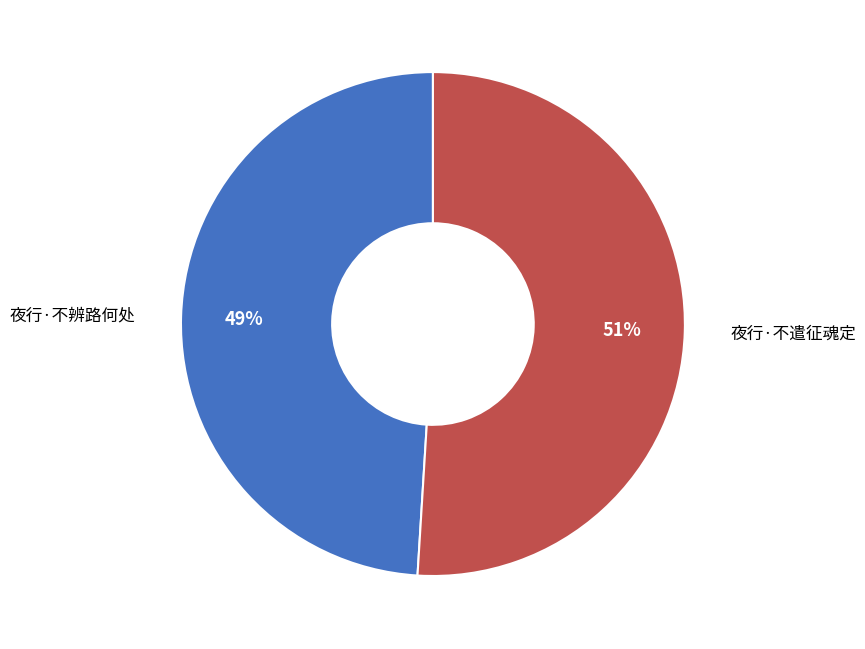

Between 夜行·不遣征魂定 and 夜行·不辨路何处, which is larger?

夜行·不遣征魂定